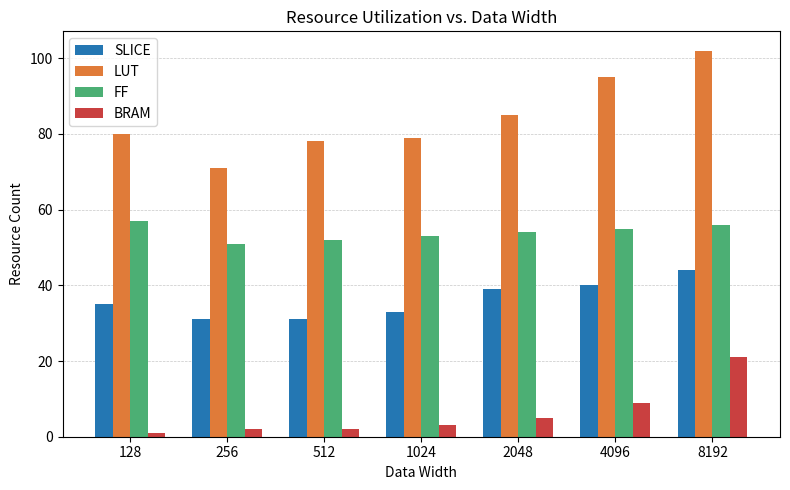

List the series in order of their peak value, highest first.

LUT, FF, SLICE, BRAM